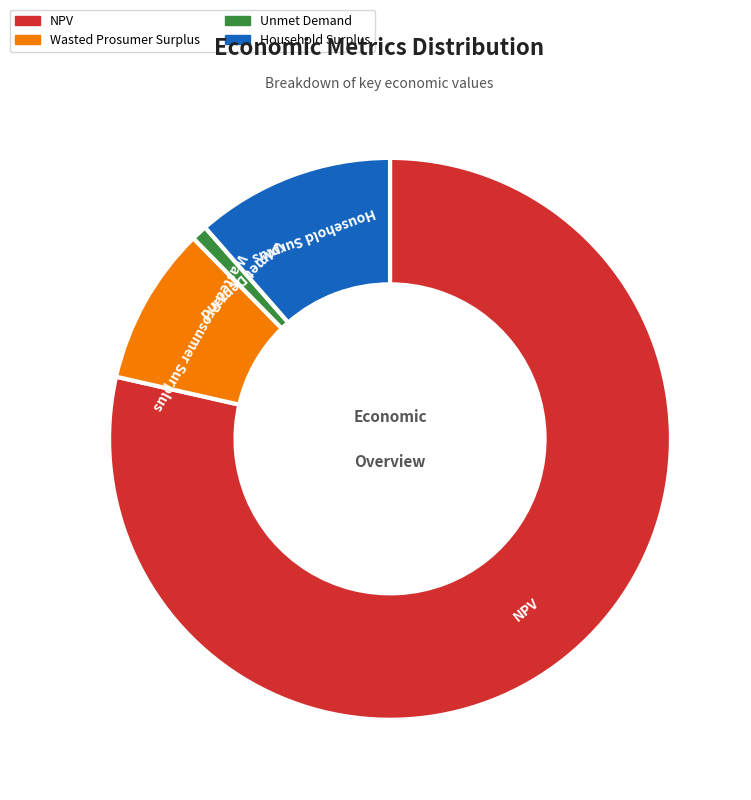

Between Wasted Prosumer Surplus and NPV, which is larger?

NPV